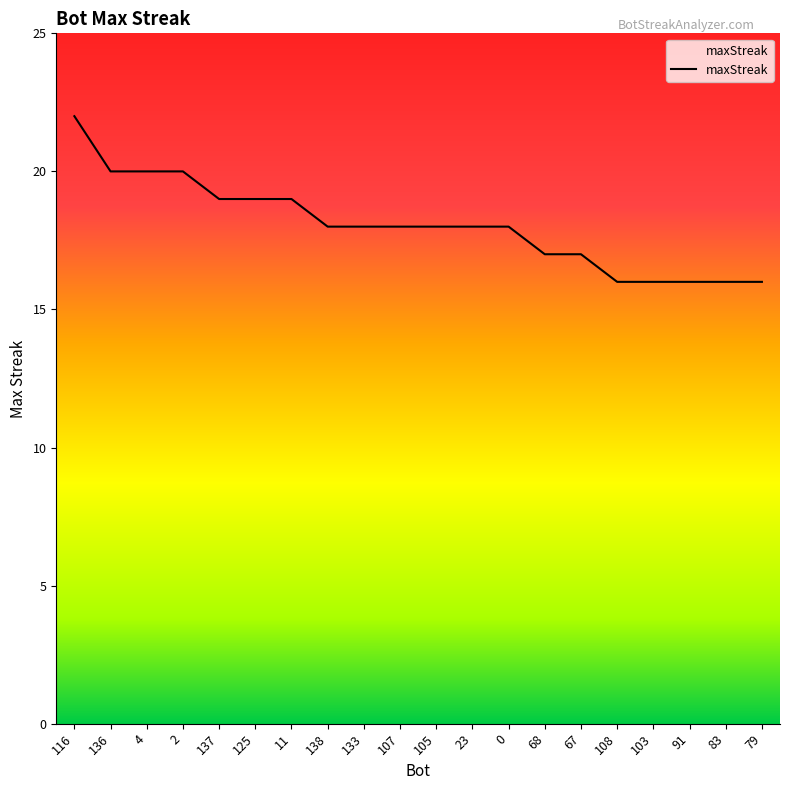

What is the average value?

18